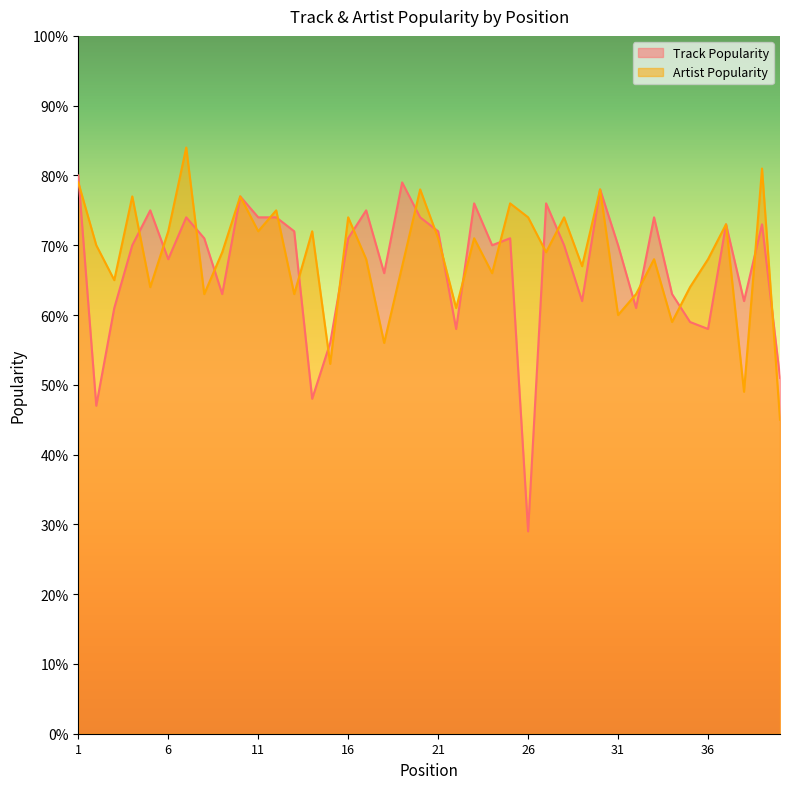

The Artist Popularity series shows 15 at 15. True or false?

False